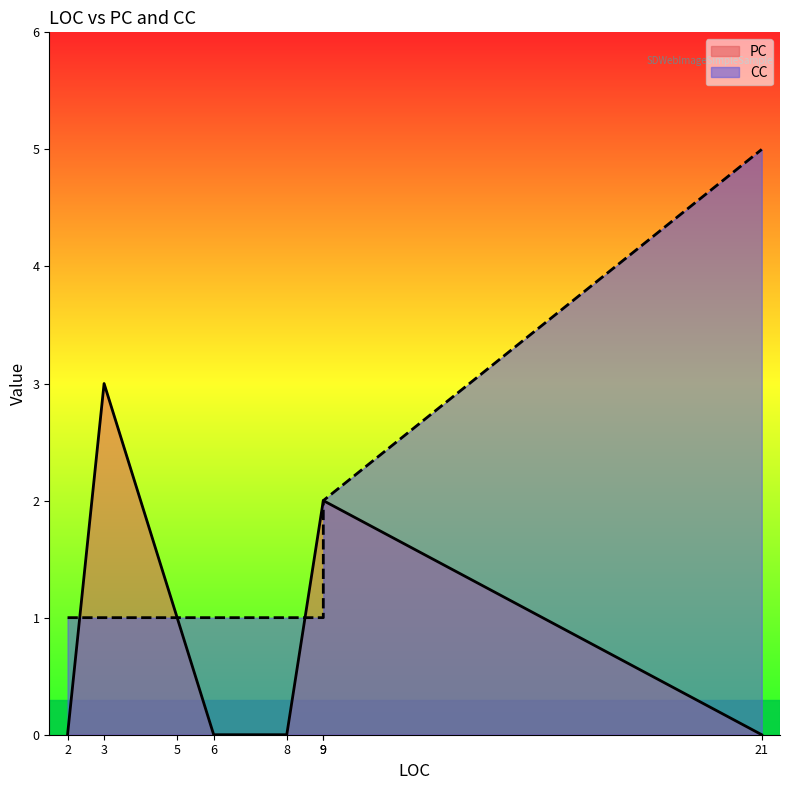

How many lines are shown in the chart?

2